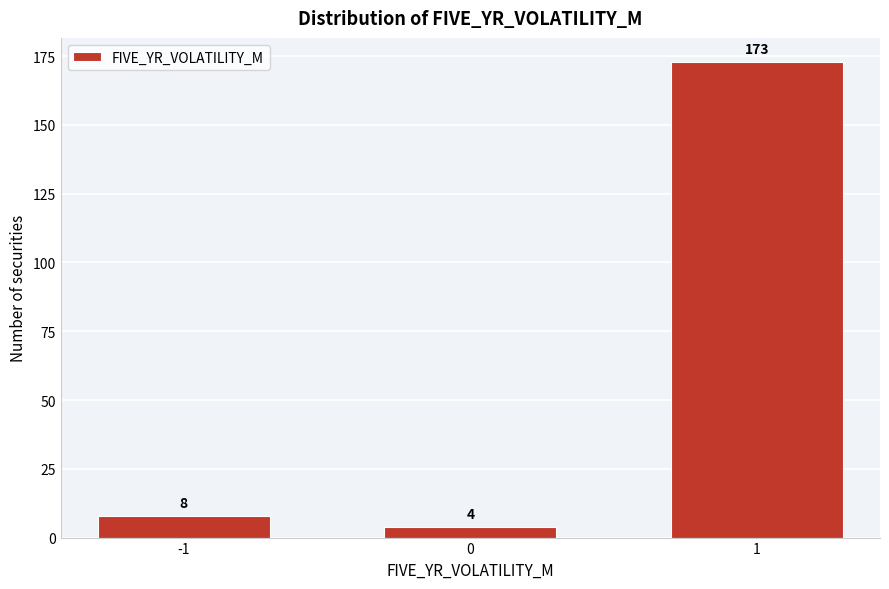

Reading left to right, list all the values displayed in this chart.

-1=8	0=4	1=173